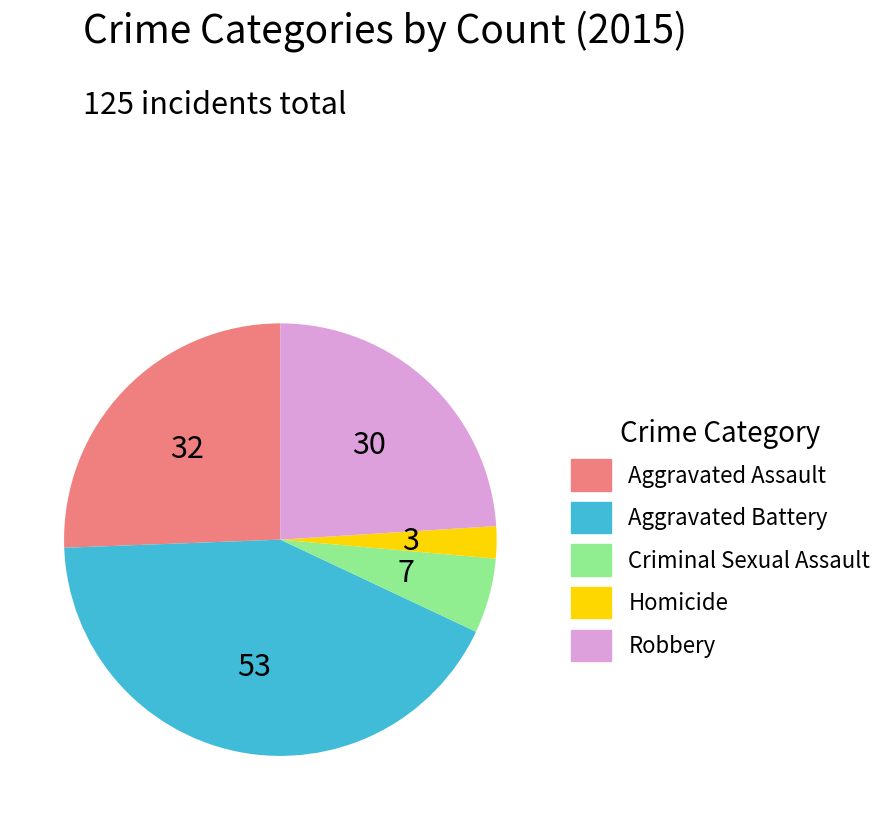

Which has a higher value, Robbery or Criminal Sexual Assault?

Robbery